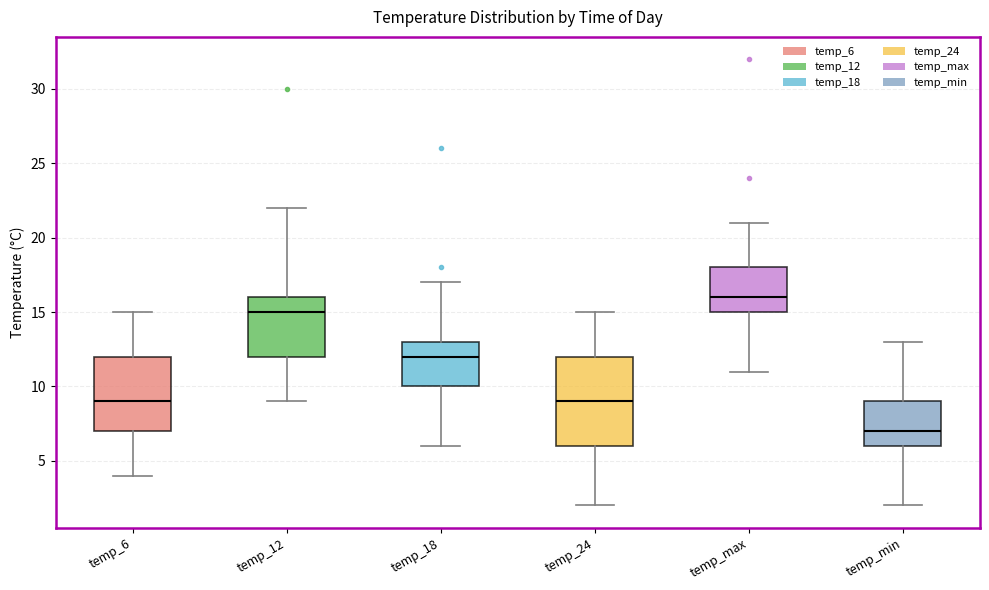

Where does the upper whisker of the box for temp_max end on the y-axis? The values are not printed on the chart, so give them approximately, as read against the axis.

21